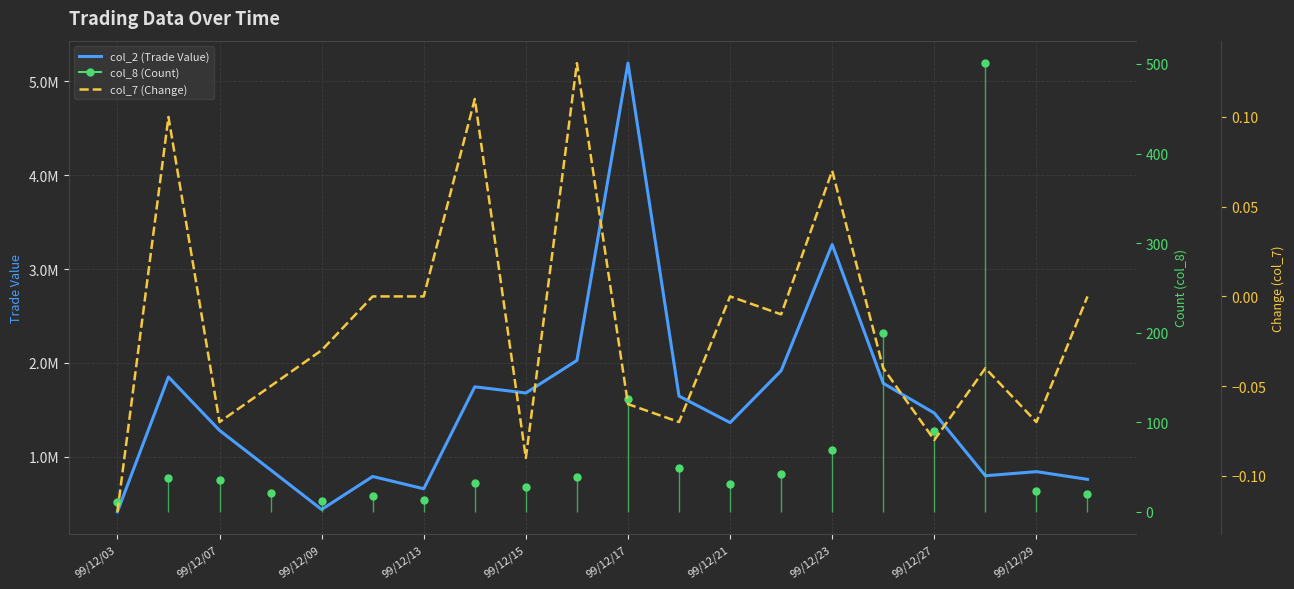

Between 99/12/07 and 12, which is larger?

99/12/07